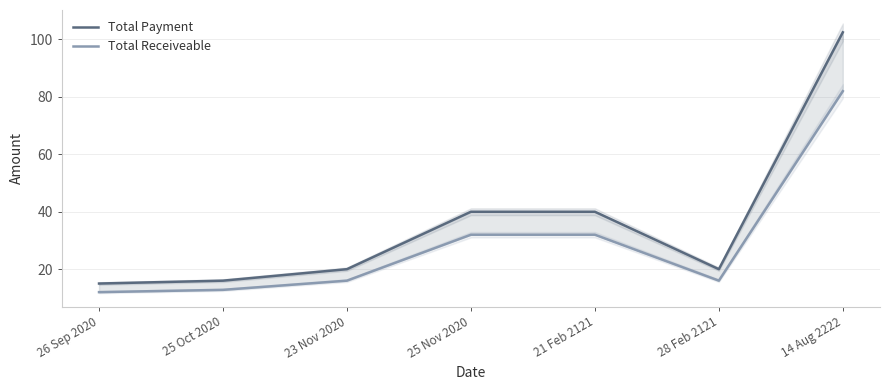

Which series has the largest total across all categories?

Total Payment